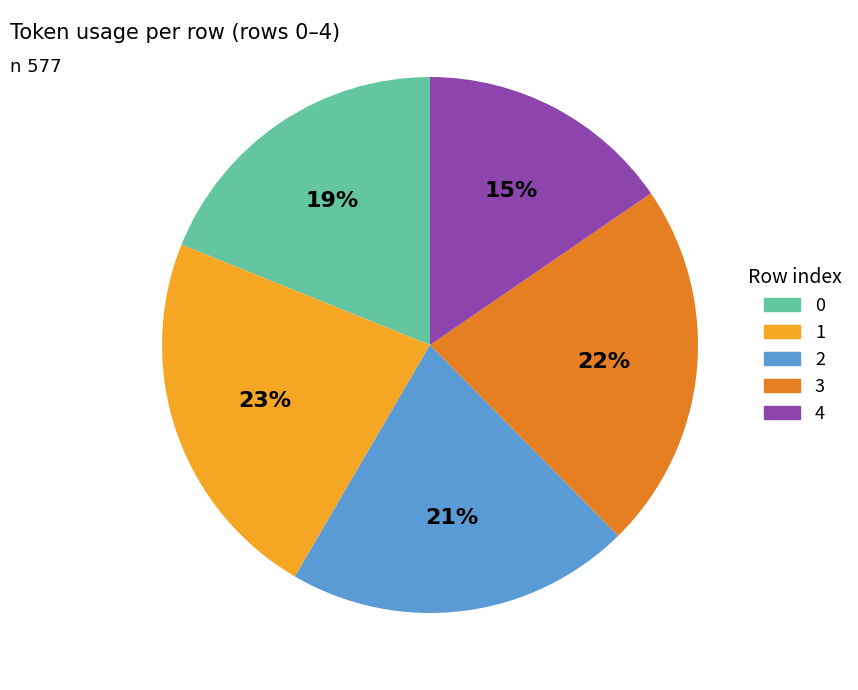

Approximately how many times larger is the value at 0 compared to 3?

0.9